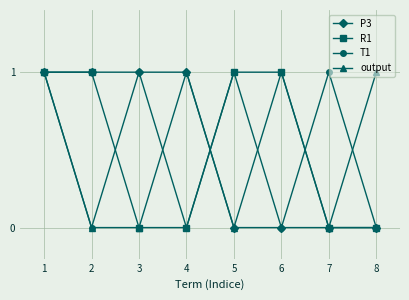

The R1 series shows 1 at 5. True or false?

True